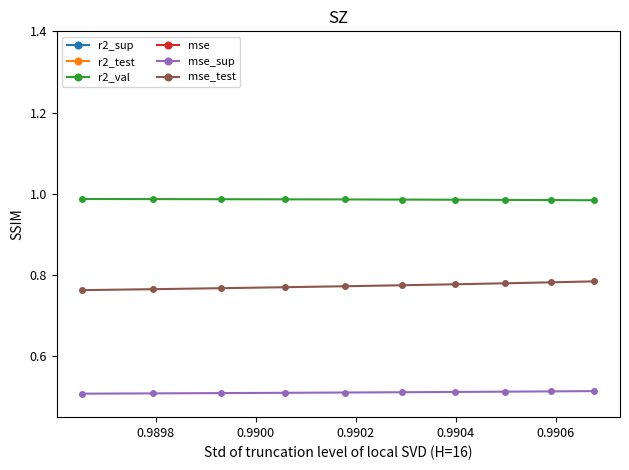

What are all the series names shown in the legend?

r2_sup, r2_test, r2_val, mse, mse_sup, mse_test